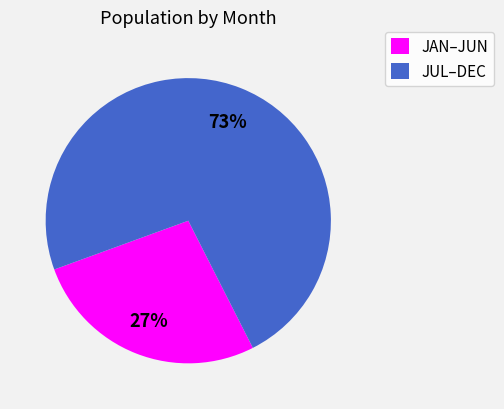

What is the ratio of the value at JAN–JUN to the value at JUL–DEC?

0.4